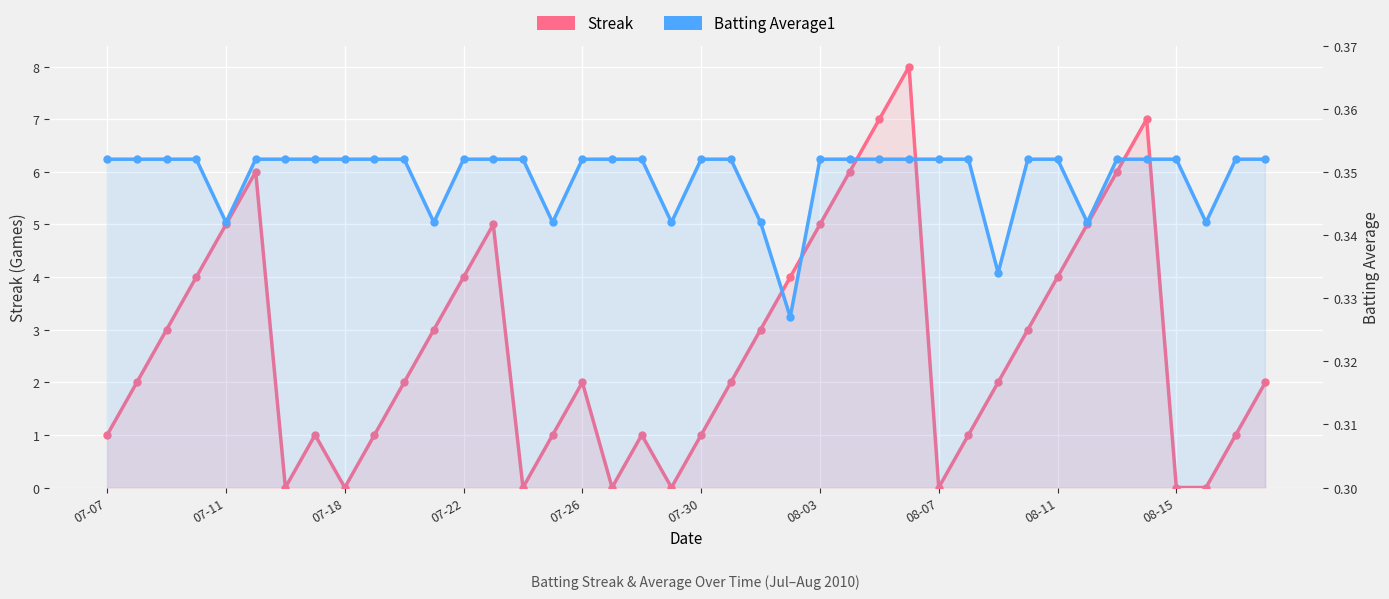

Does the chart display data point markers on the line(s)?

Yes